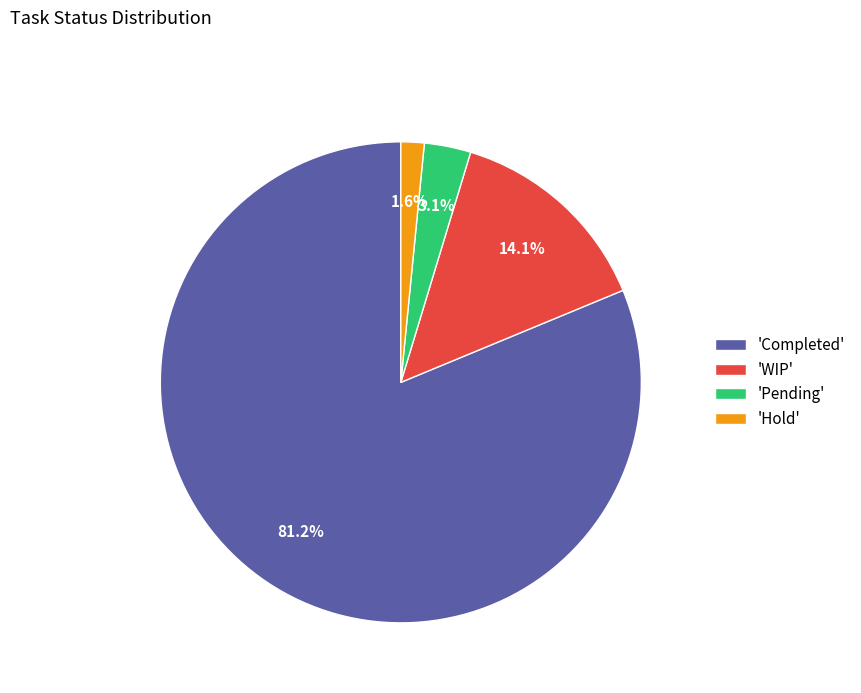

What percentage is NOT represented by 'Hold'?

98.4%